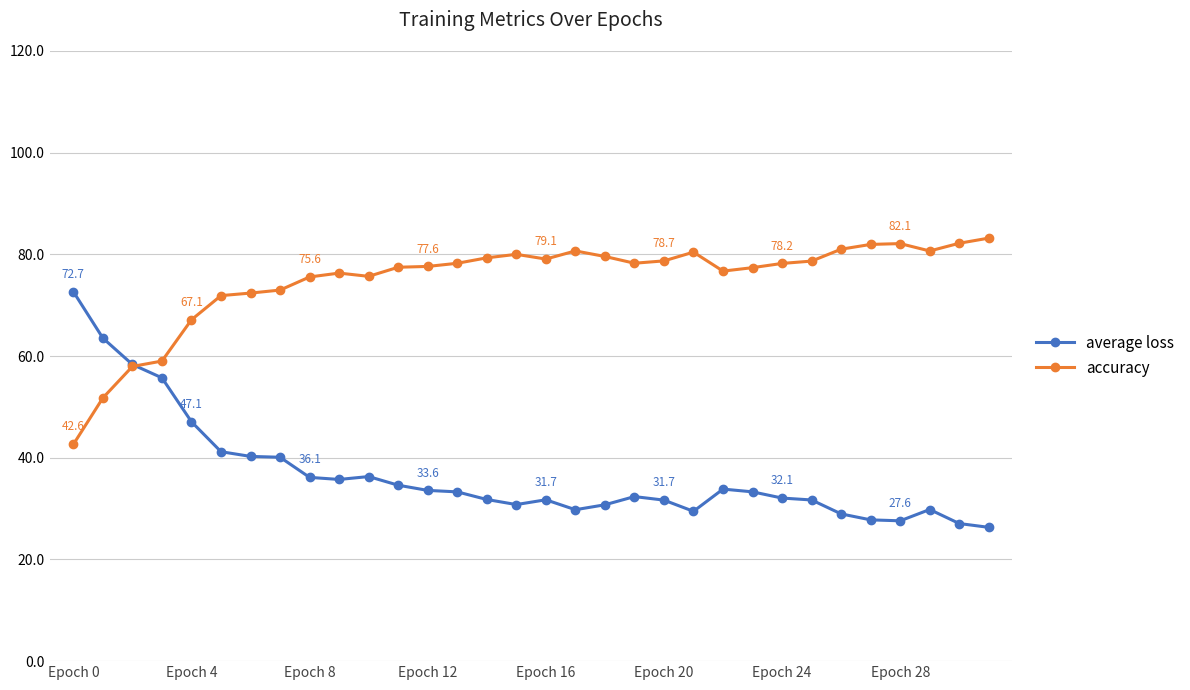

List the series in order of their peak value, highest first.

accuracy, average loss